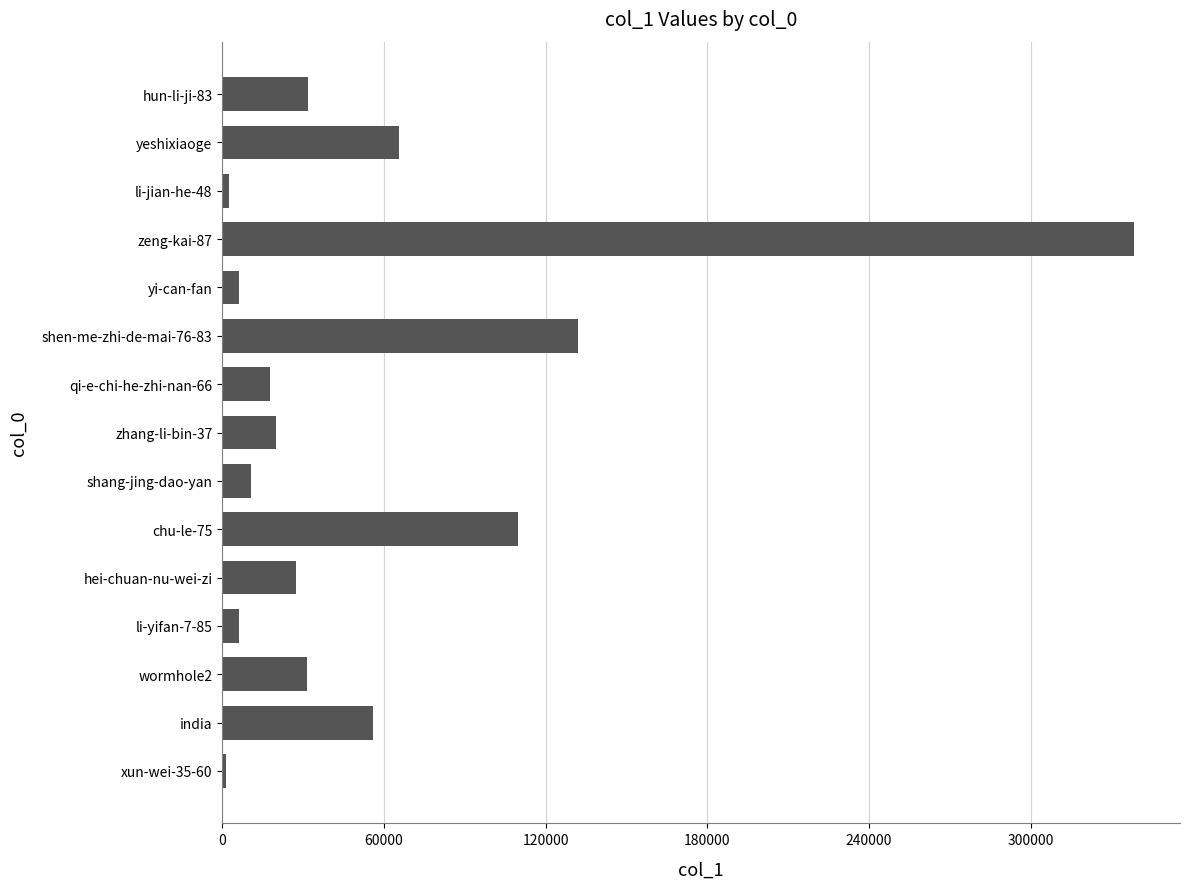

What is the sum of all values?

856835